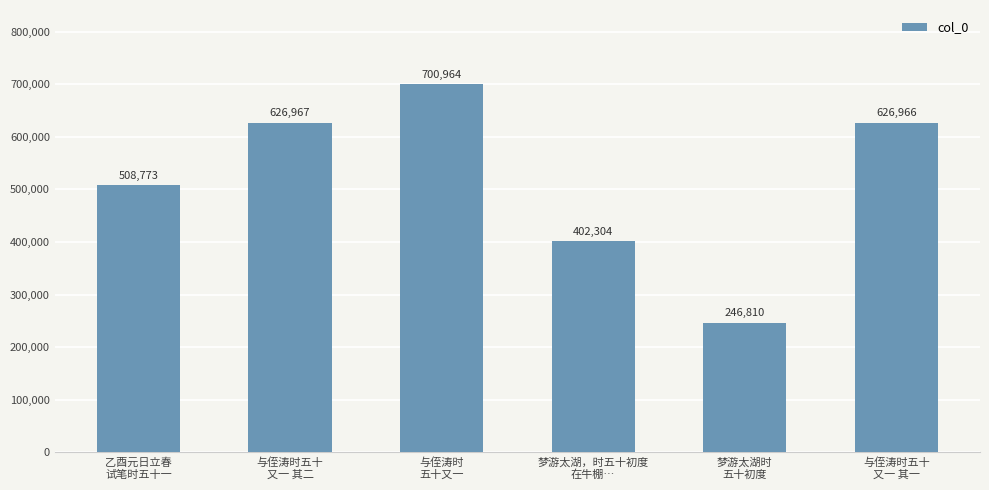

The value at 与侄涛时五十
又一 其一 is 948800. True or false?

False